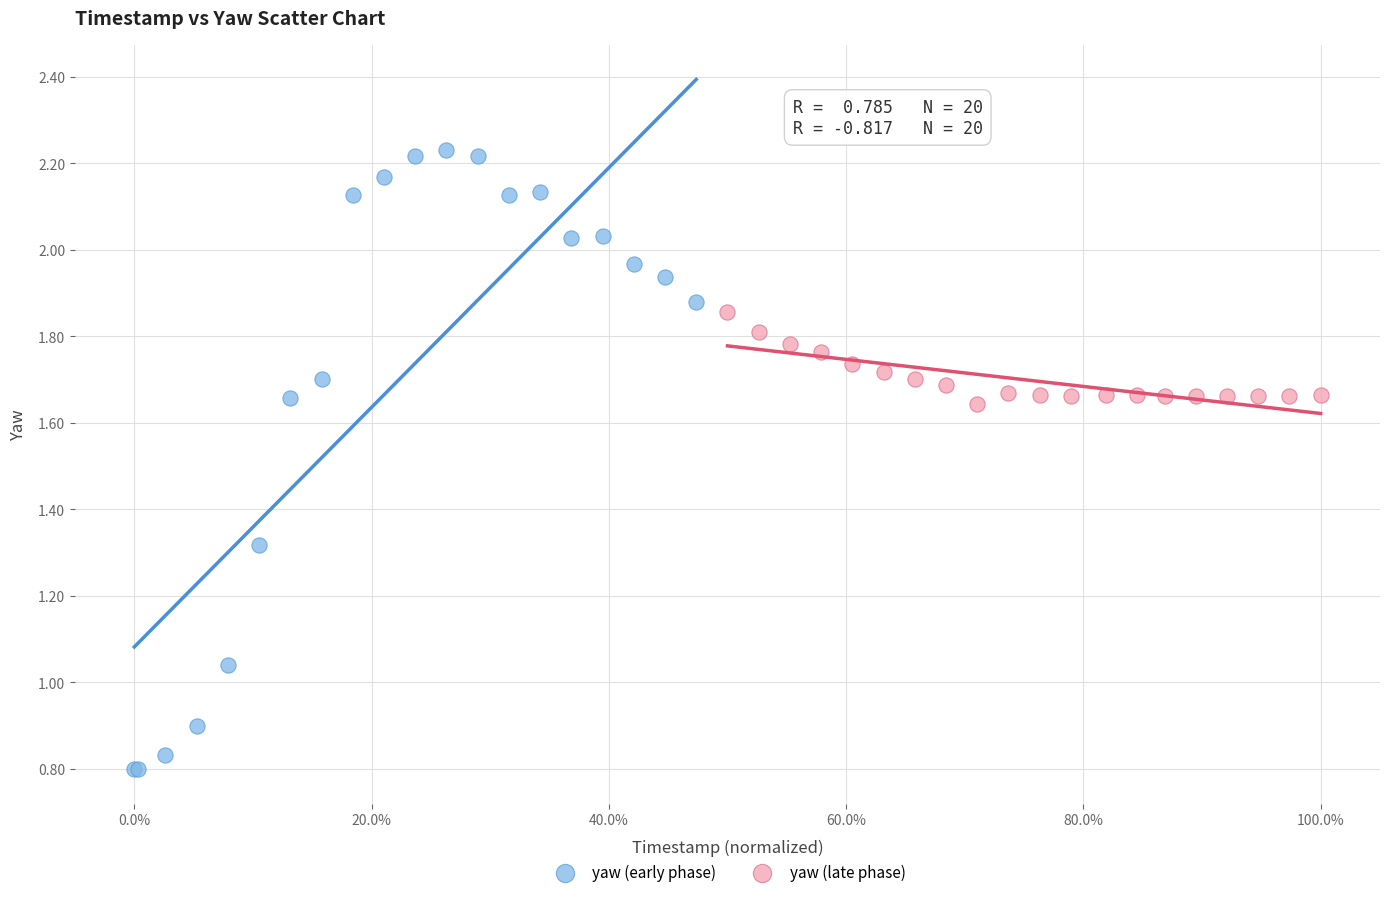

Which series contains the highest Y value?

yaw (early phase)